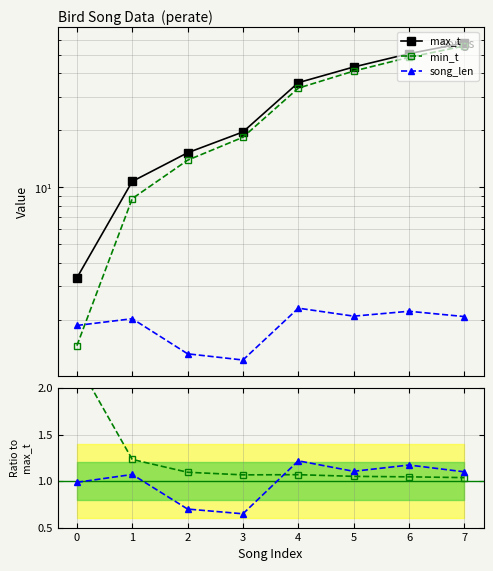

How many times do min_t and max_t / min_t cross each other?

1